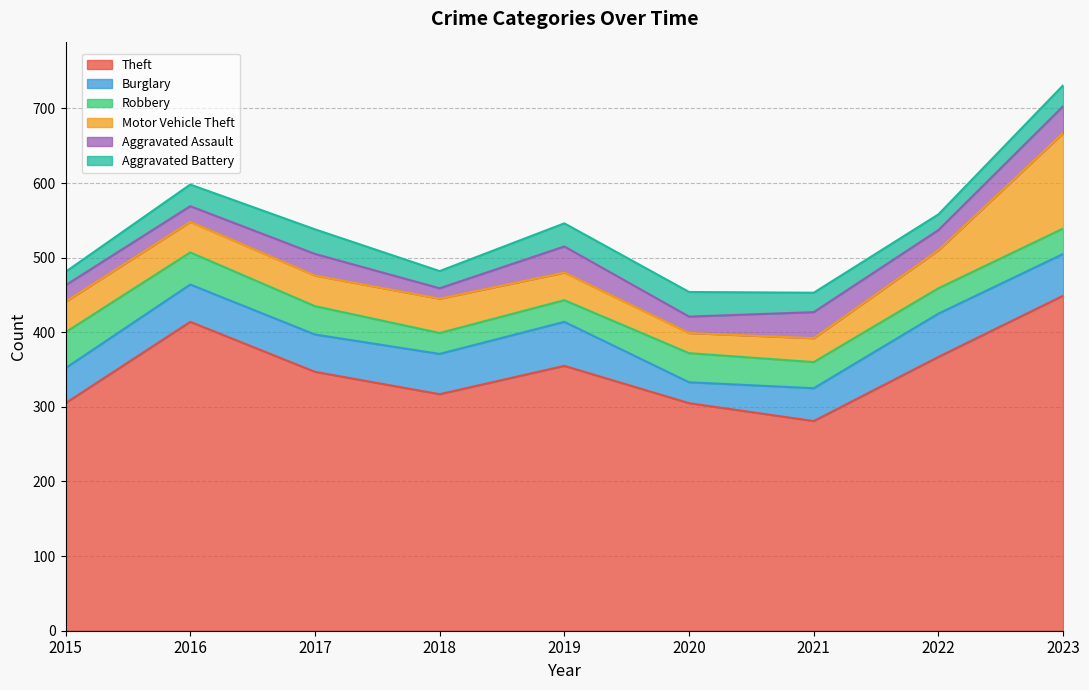

At which label is Theft closest to 365?

2022